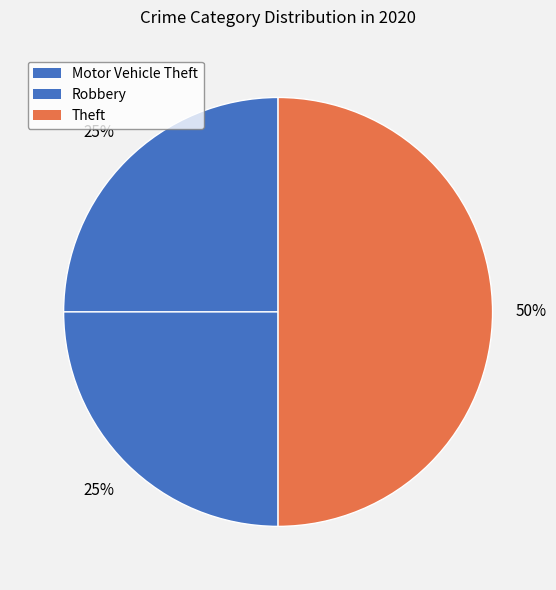

What percentage is the Theft slice, to the nearest percent?

50%